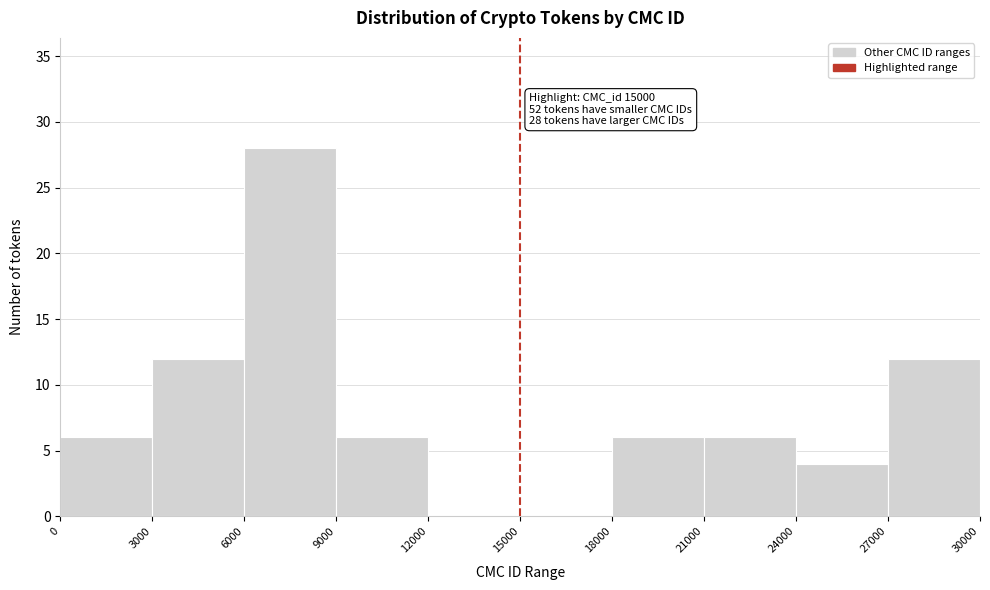

Over which range of the x-axis is the bar tallest?

6000 to 9000